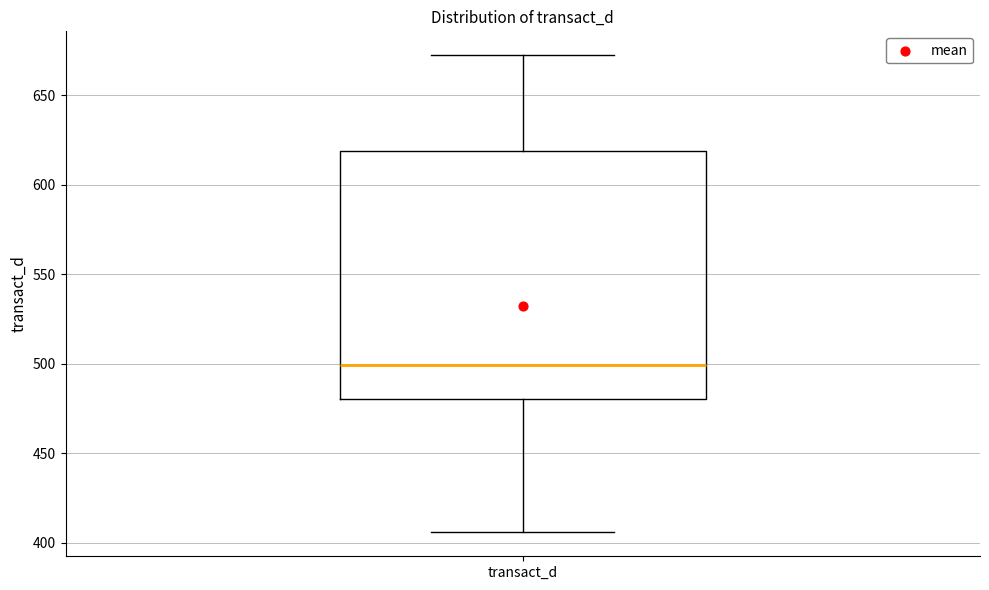

Transcribe this box plot: give where the median line is, the range the box spans, and where the two whiskers end, as read against the y-axis. The values are not printed on the chart, so give them approximately, as read against the axis.

median 500, box 480 to 620, whiskers 405 to 670